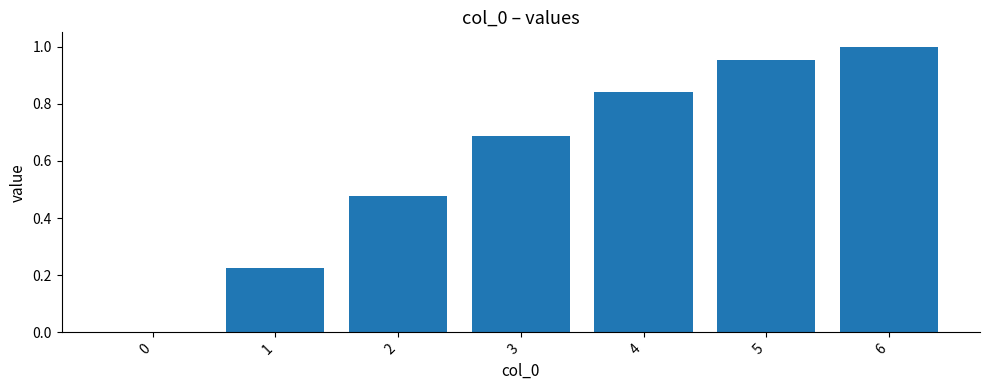

Are the bars horizontal?

No